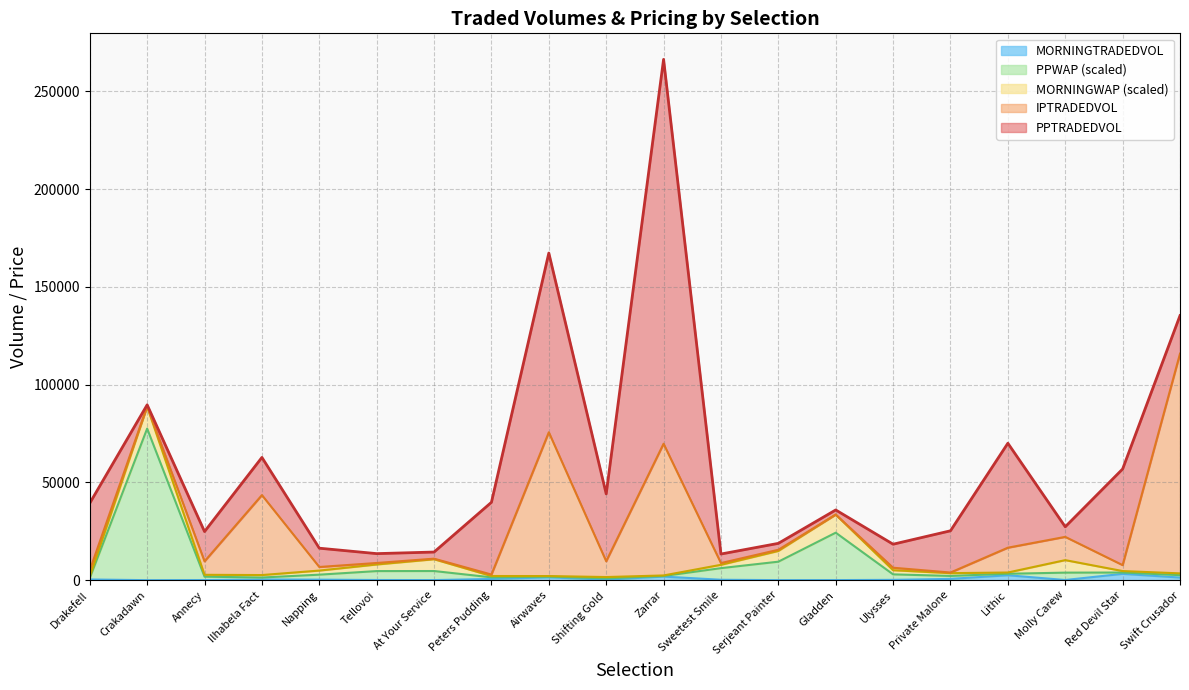

What is the difference between the maximum and second lowest values in the MORNINGTRADEDVOL series?

3214.8